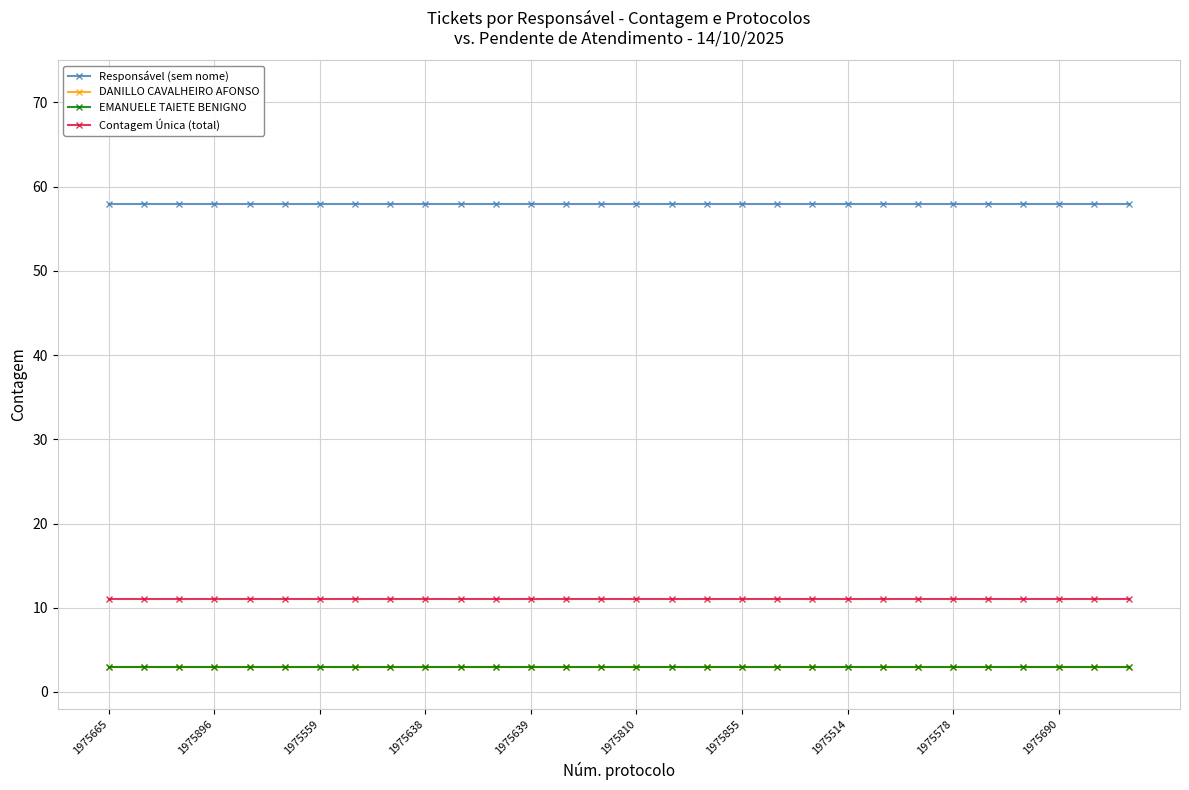

Is this an area chart (filled region under the line)?

No